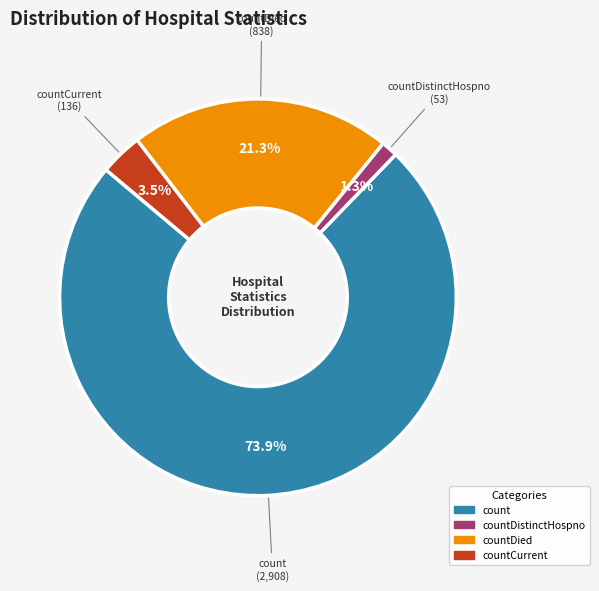

Approximately how many times larger is the value at countDistinctHospno compared to countCurrent?

0.4